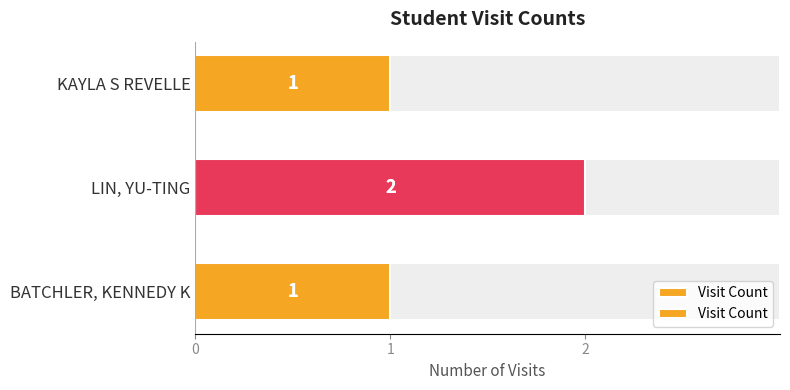

The chart shows a value of 4 at LIN, YU-TING. True or false?

False